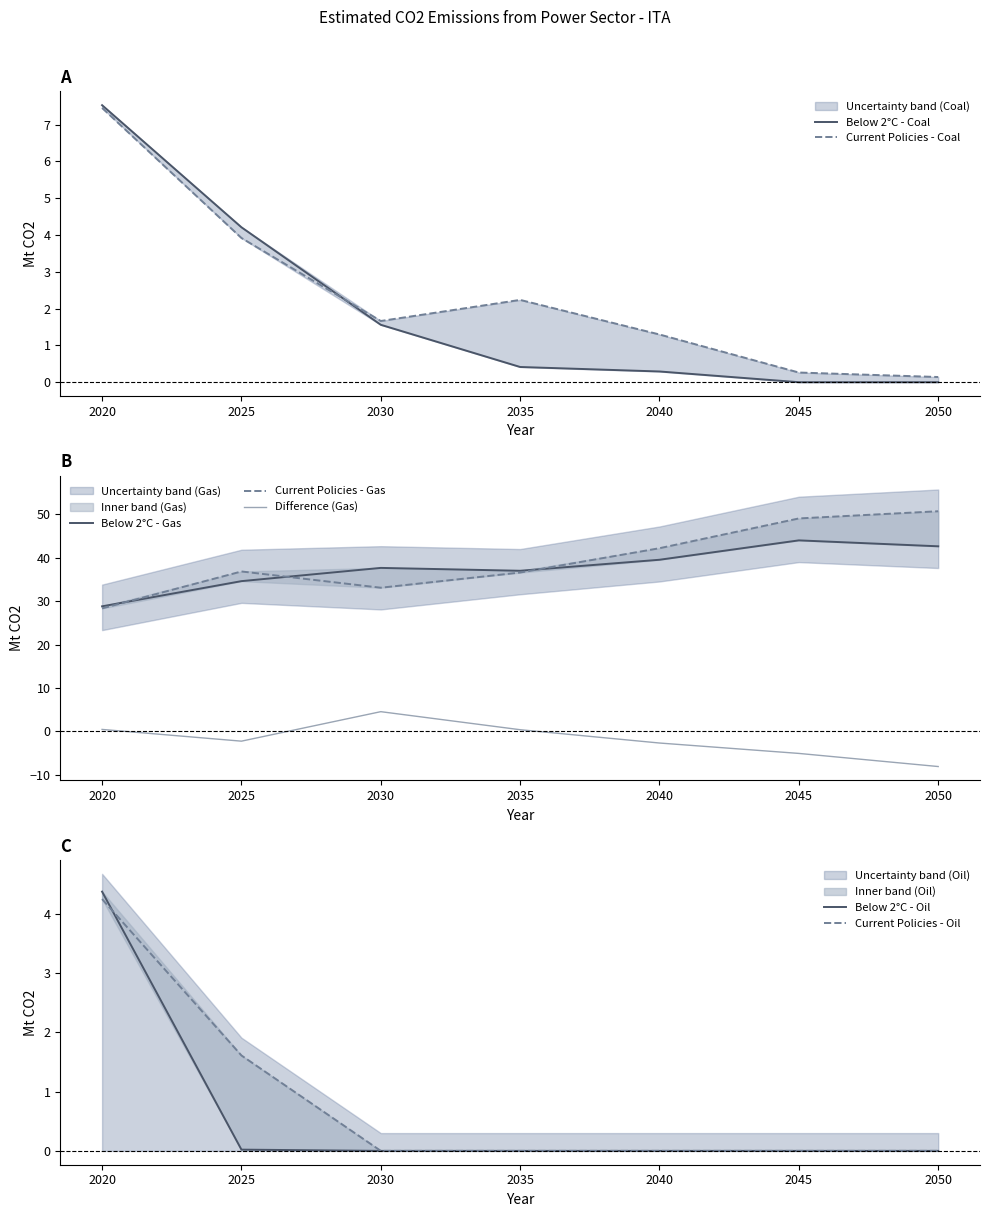

What is the difference between the highest and lowest values at 2025?

36.8